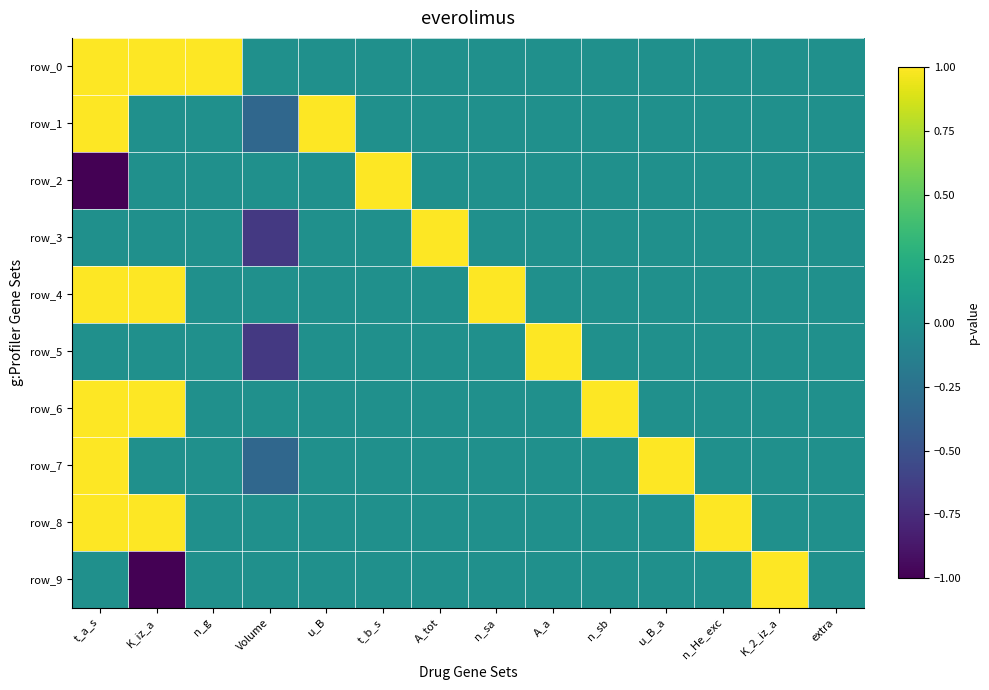

What is the average value of the row_8 series?

0.2